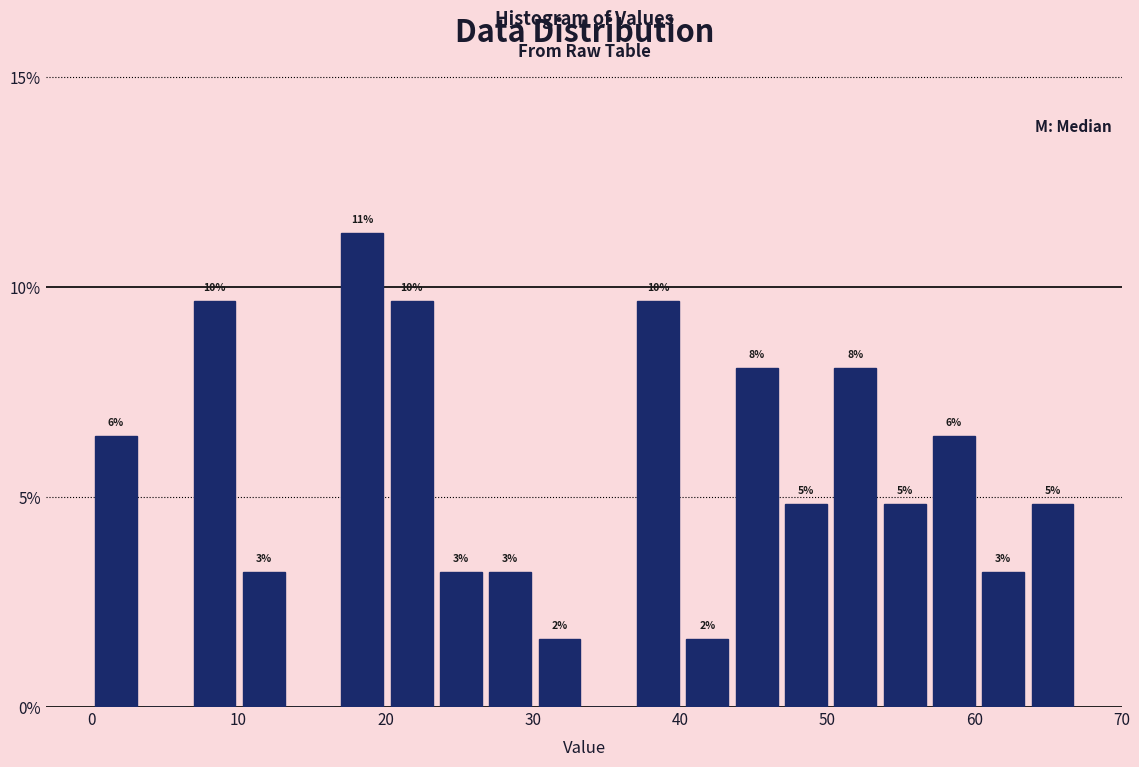

Read against the x-axis, roughly where is the centre of the tallest bar?

18